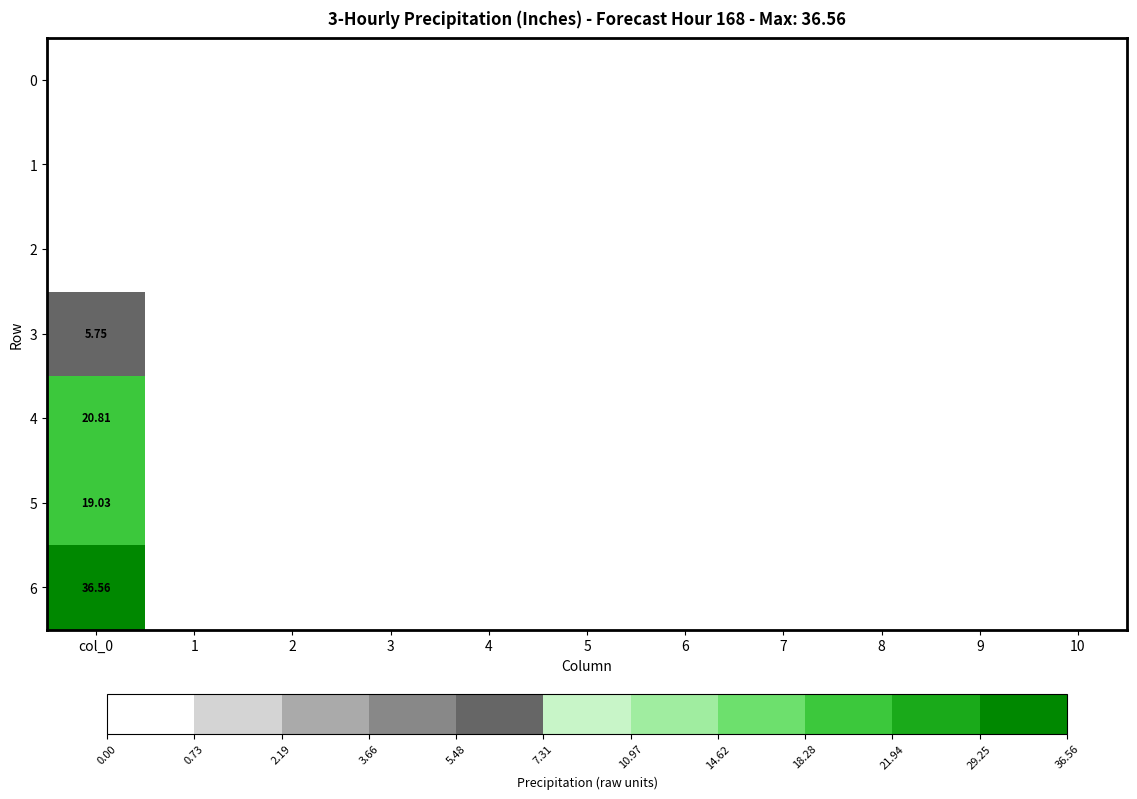

How many positive values does the 3 series have?

1